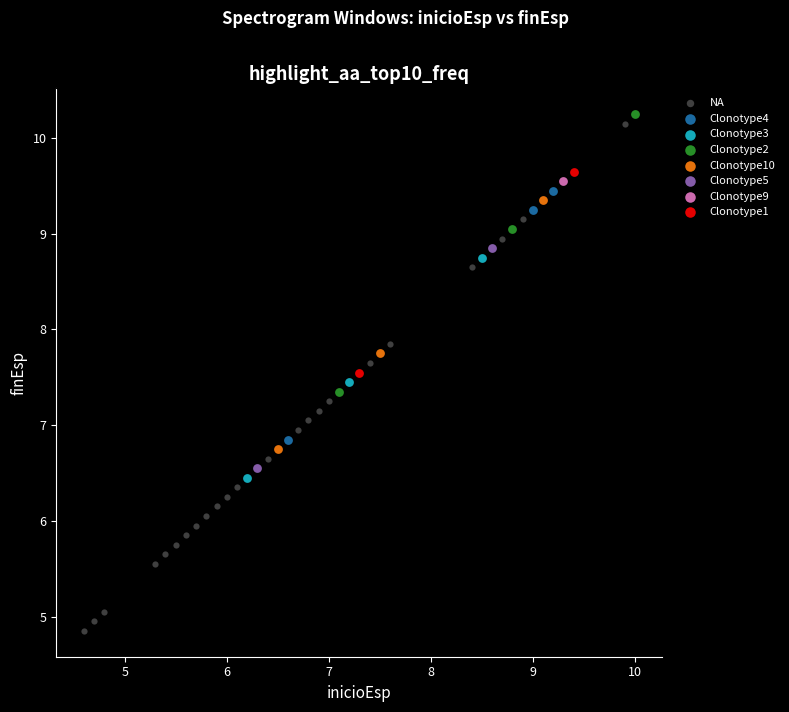

What are all the series names shown in the legend?

NA, Clonotype4, Clonotype3, Clonotype2, Clonotype10, Clonotype5, Clonotype9, Clonotype1